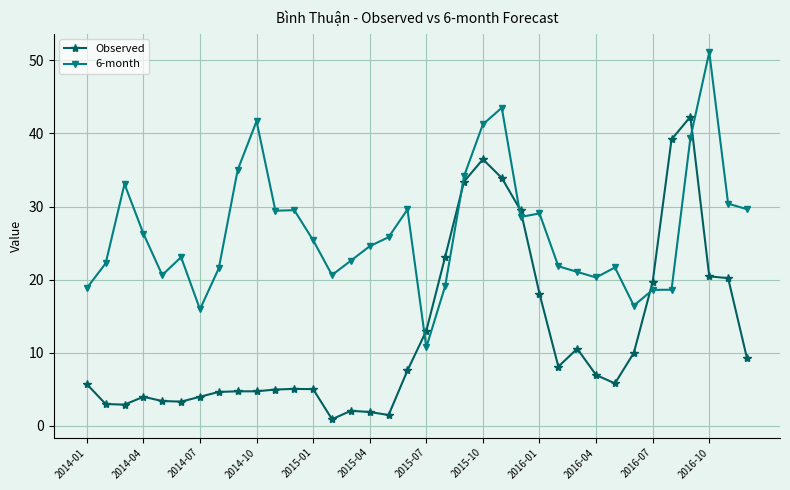

What is the maximum value shown in the chart?

51.1